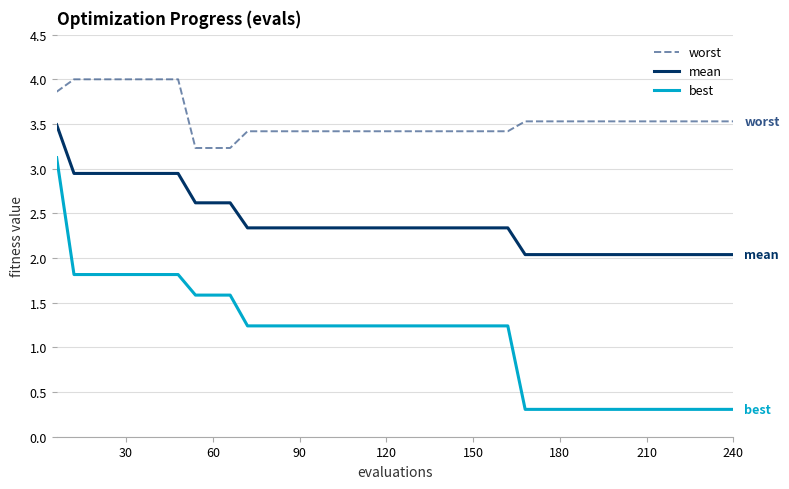

Which series has the largest range (max minus min)?

best